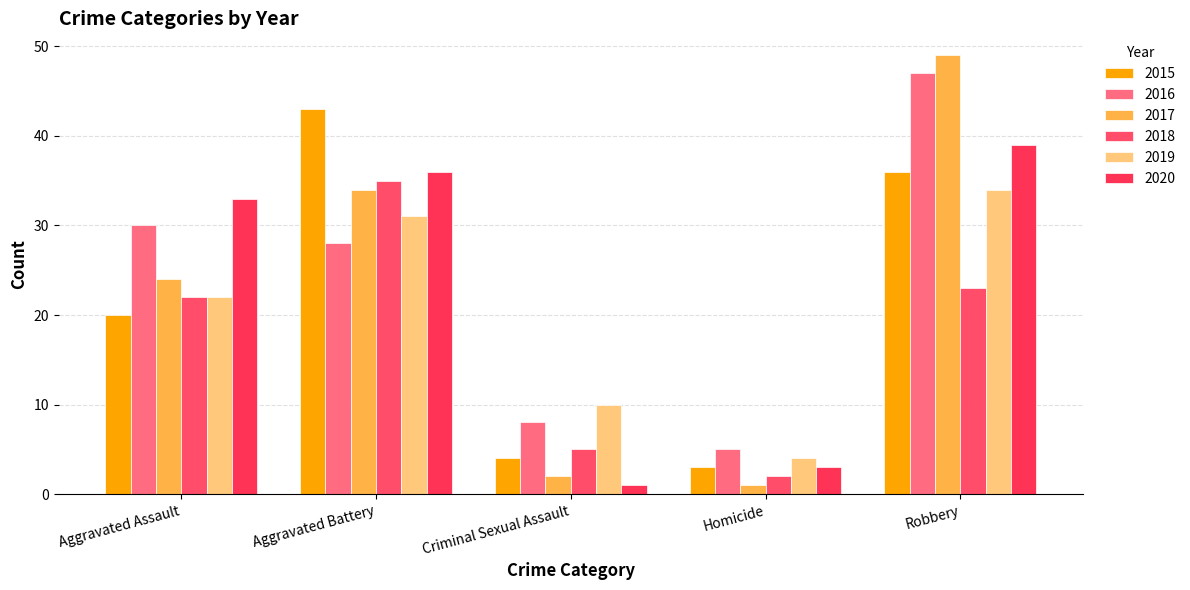

Which series has the largest total across all categories?

2016